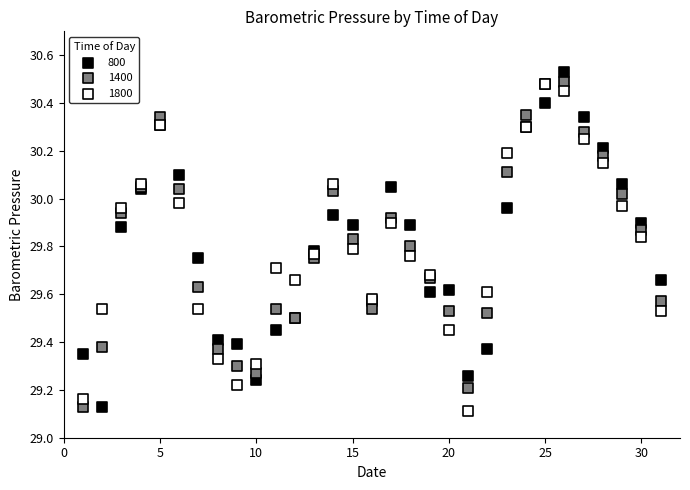

Which series reaches the maximum Y coordinate?

800